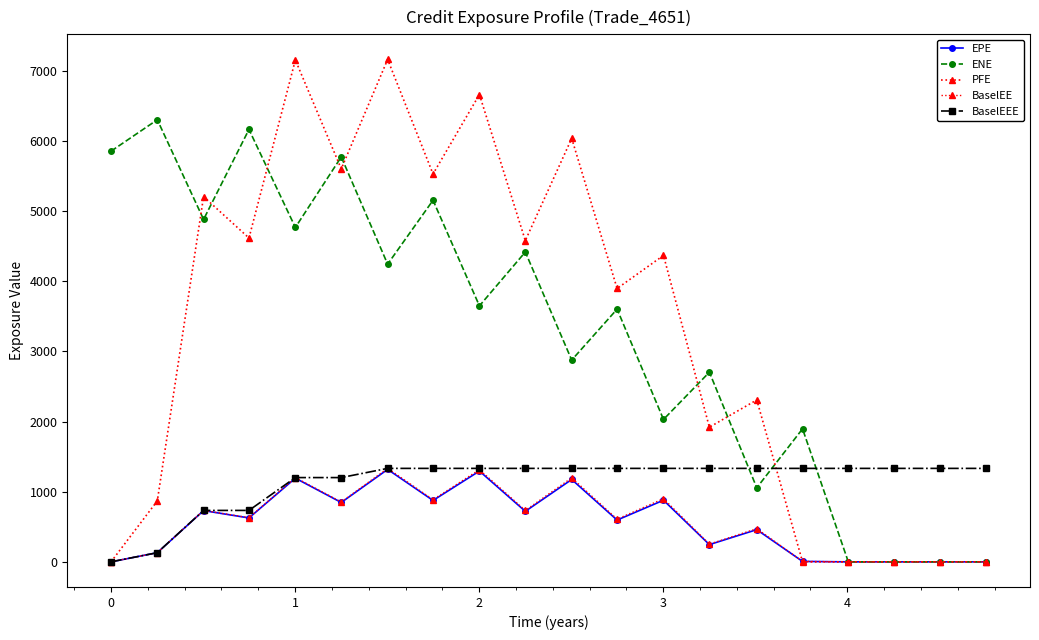

Which series ends up on top after the final intersection of BaselEE and PFE?

BaselEE